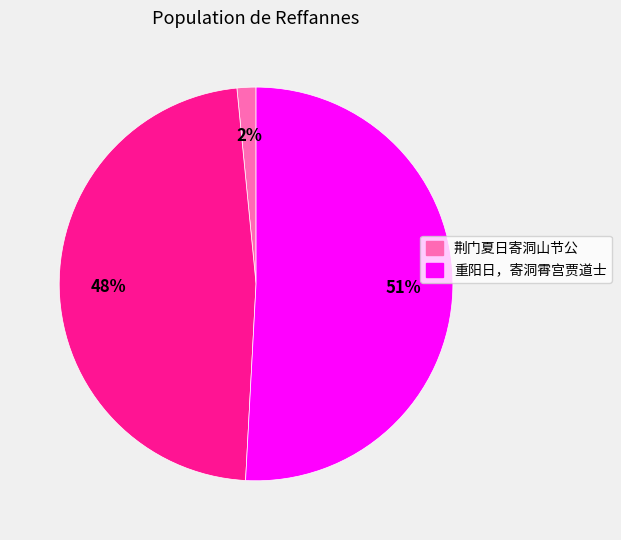

To the nearest percent, what is the average slice percentage?

33%